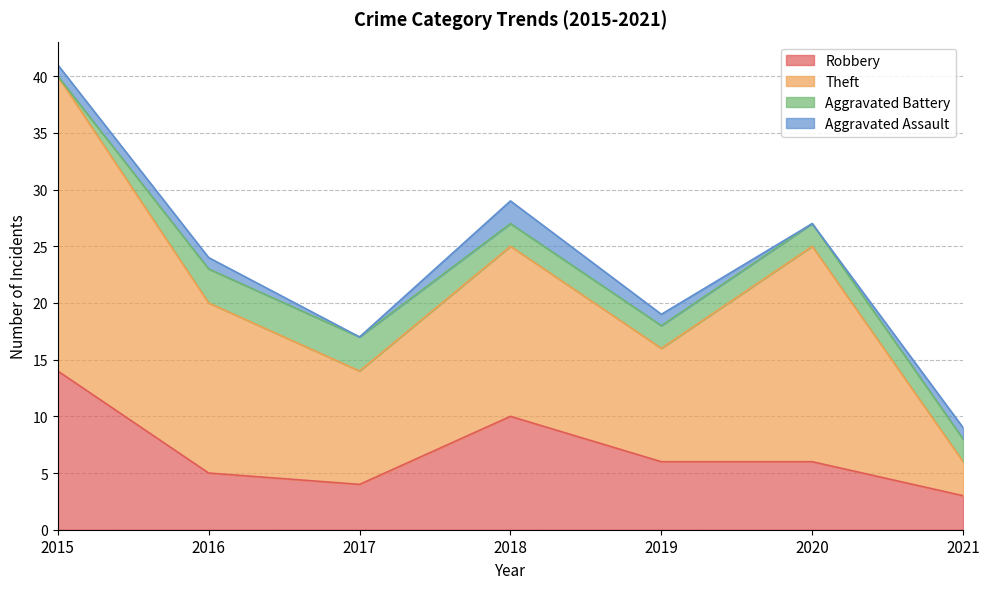

What is the maximum value for Robbery?

14